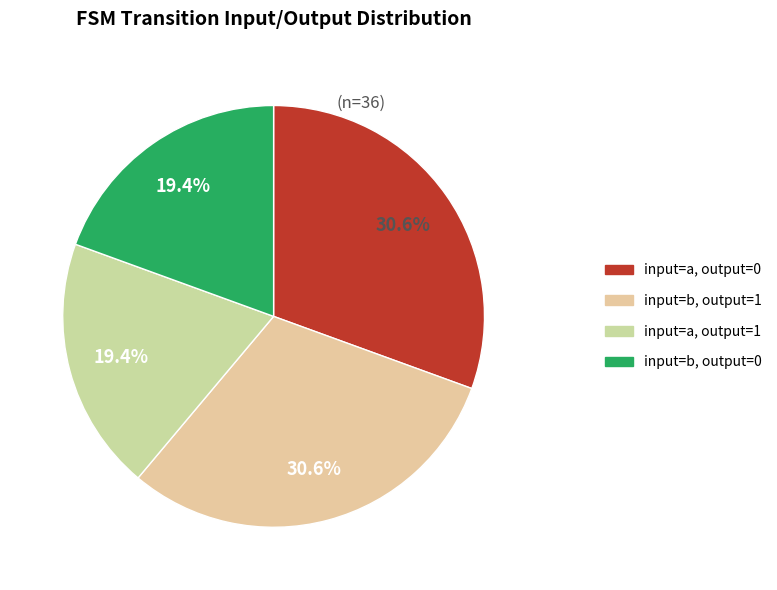

To the nearest percent, what is the difference between the largest and smallest slice percentages?

11%